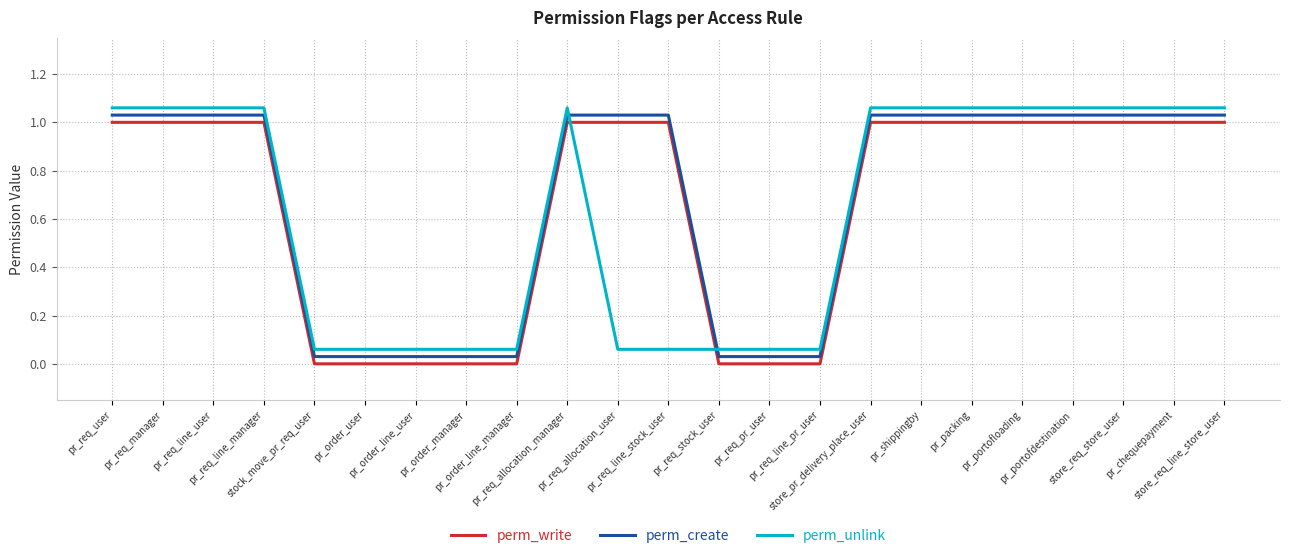

List the series in order of their overall mean, lowest first.

perm_unlink, perm_write, perm_create